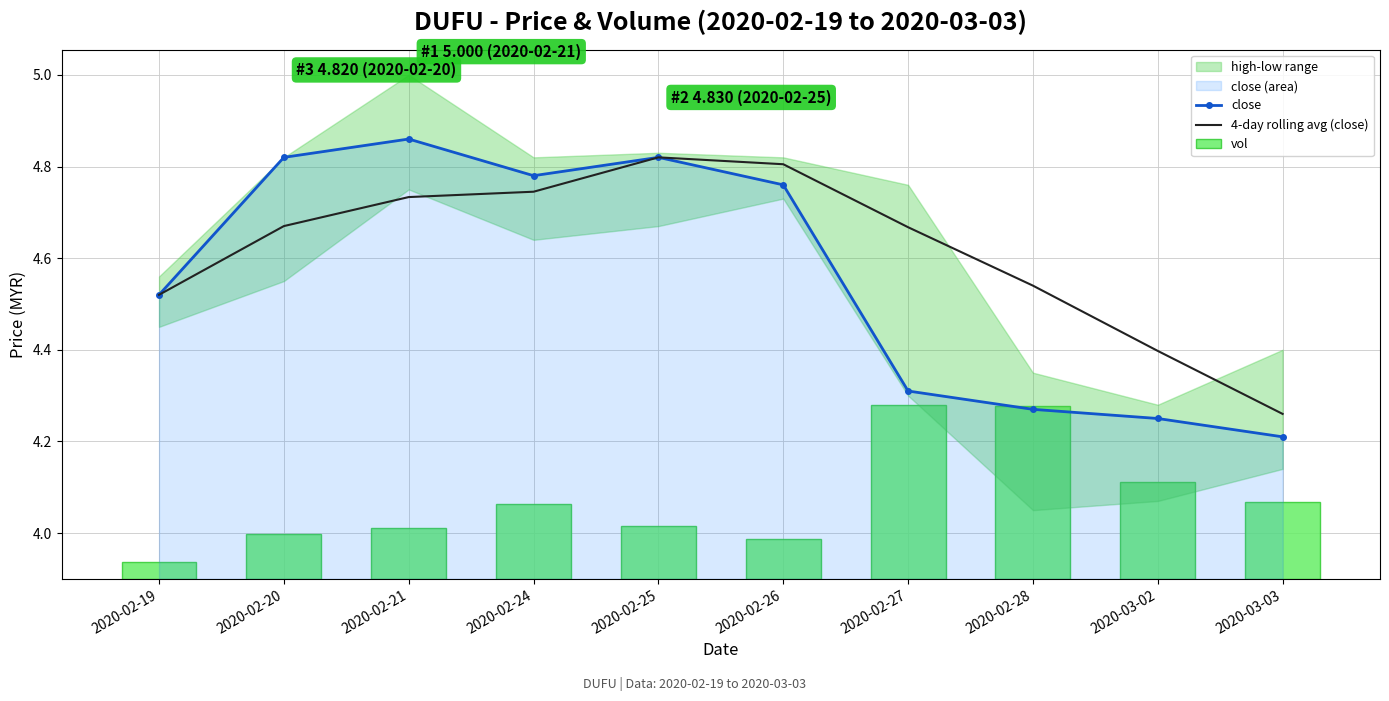

What is the average value of the close series?

4.6